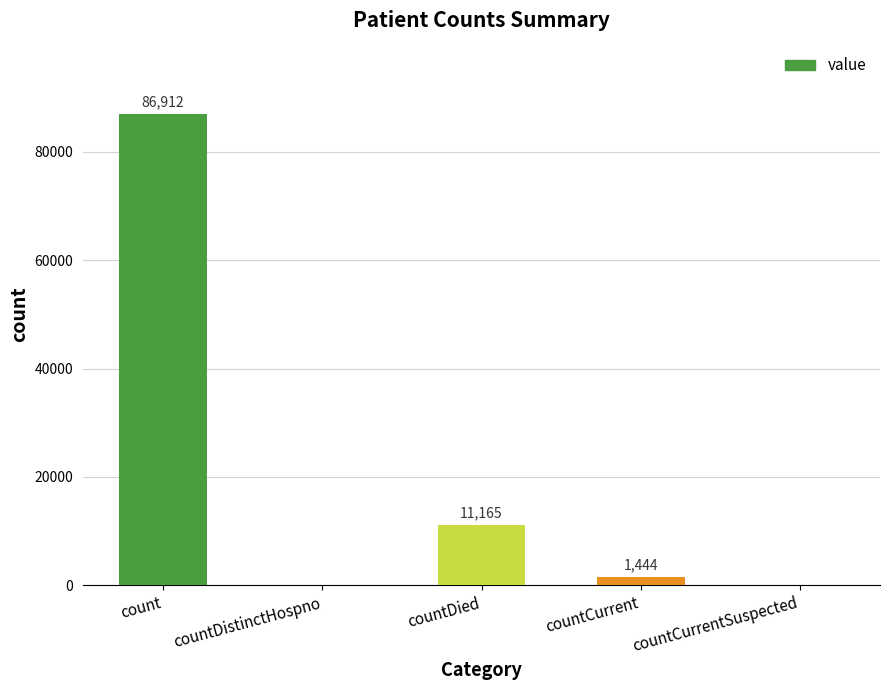

At which category does the chart reach its peak across all series?

count